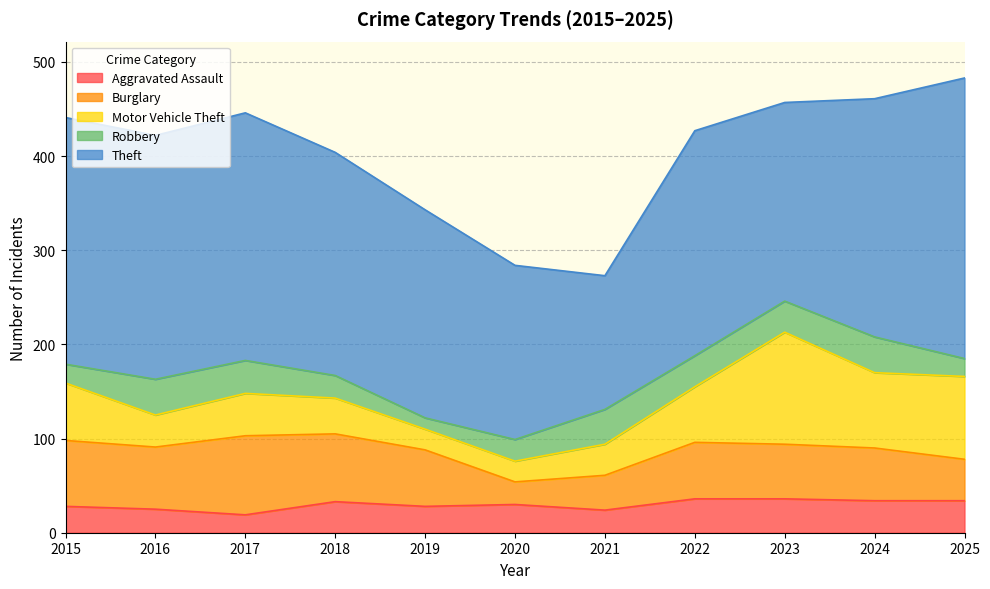

What is the sum of the Aggravated Assault values at 2016 and 2015?

53